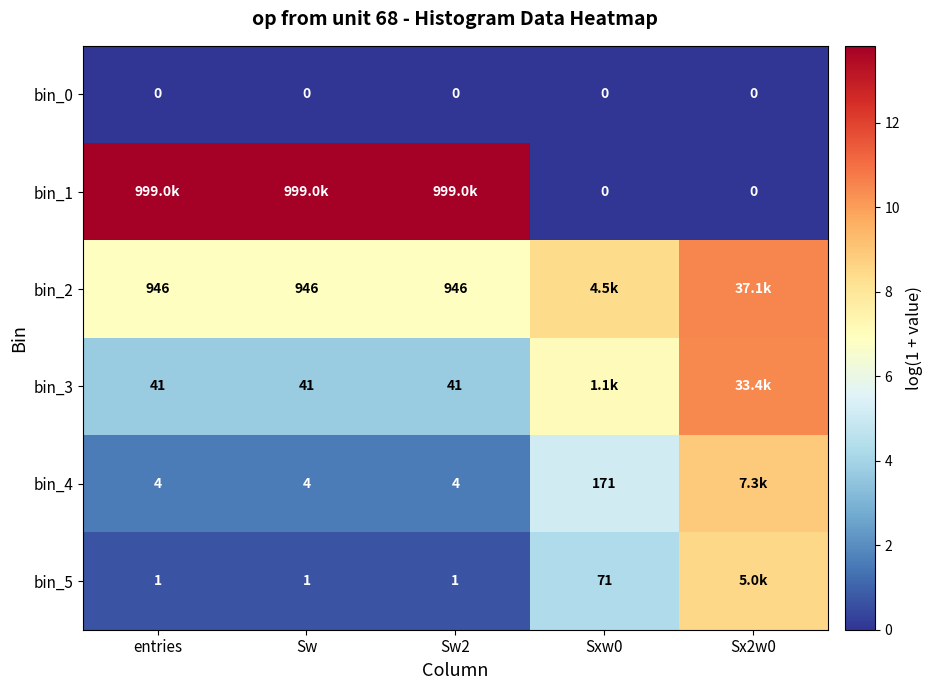

Rank the series by their maximum value, from lowest to highest.

bin_0, bin_5, bin_4, bin_3, bin_2, bin_1